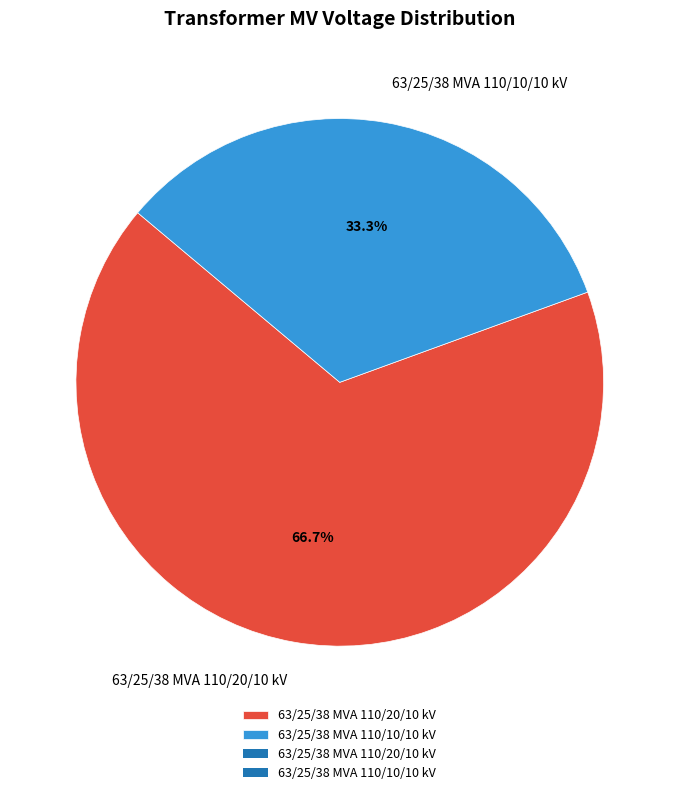

To the nearest percent, what is the average slice percentage?

50%